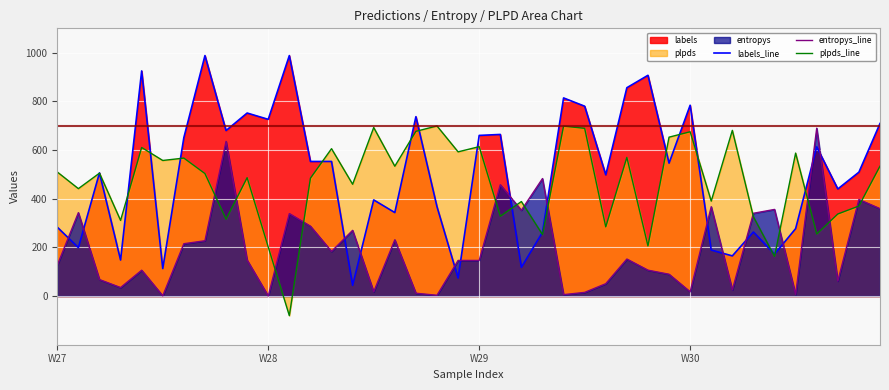

What is the difference between the highest and lowest values at W27?

383.1